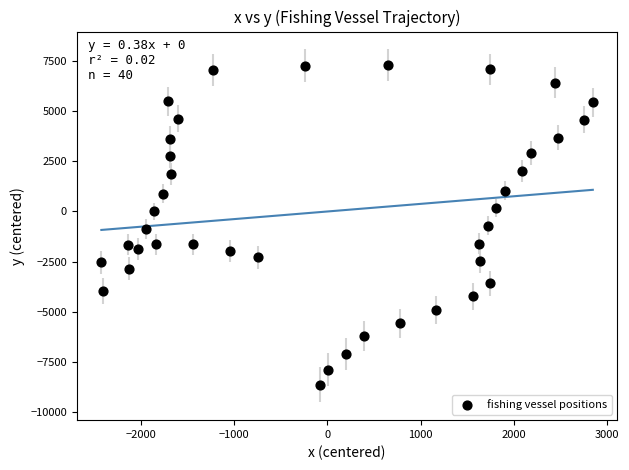

What is the range of Y values (max minus min)?

15969.5